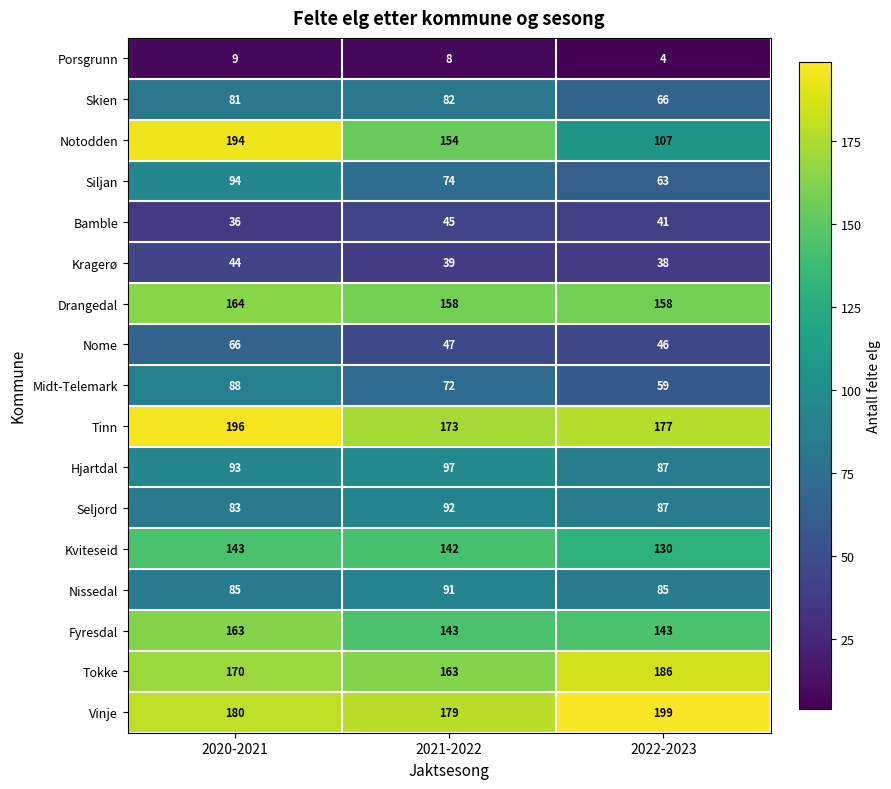

At how many categories does at least one series exceed 169?

3